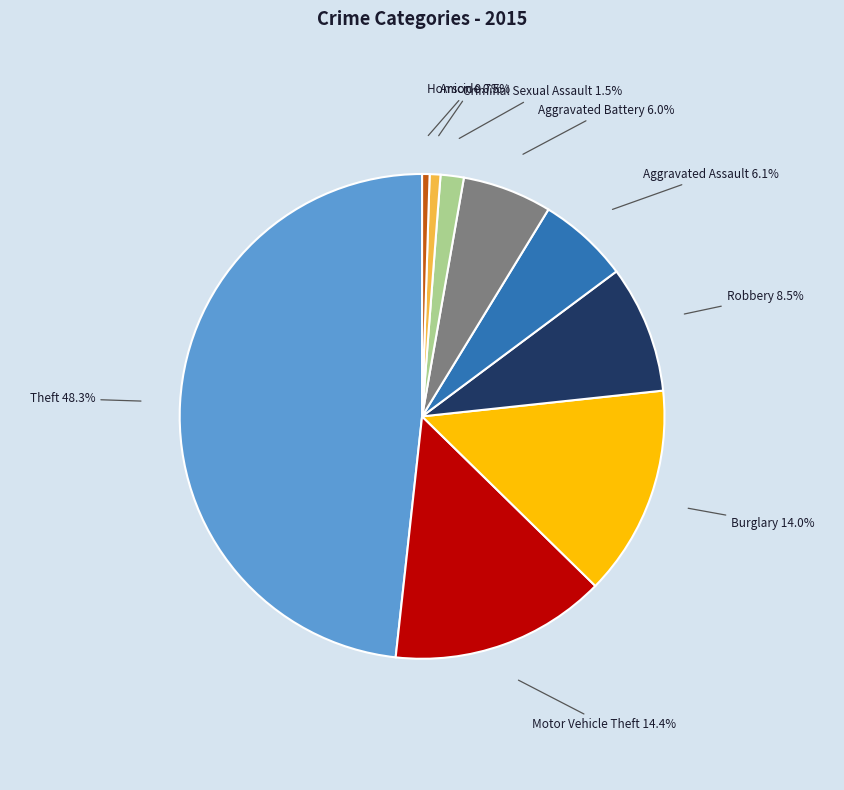

Is there a majority slice in this chart?

No